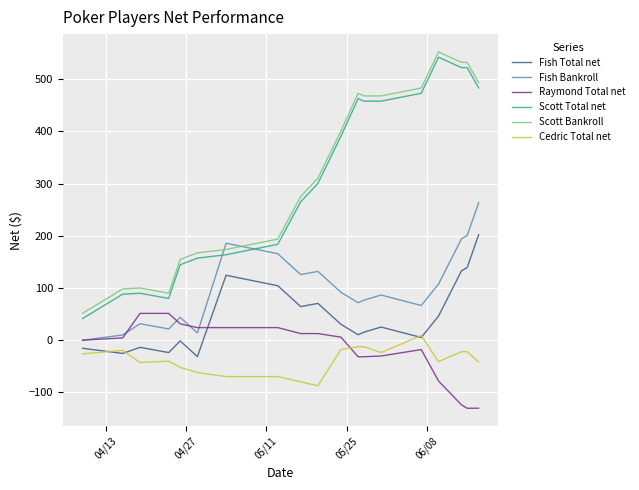

What is the greatest value displayed?

552.3